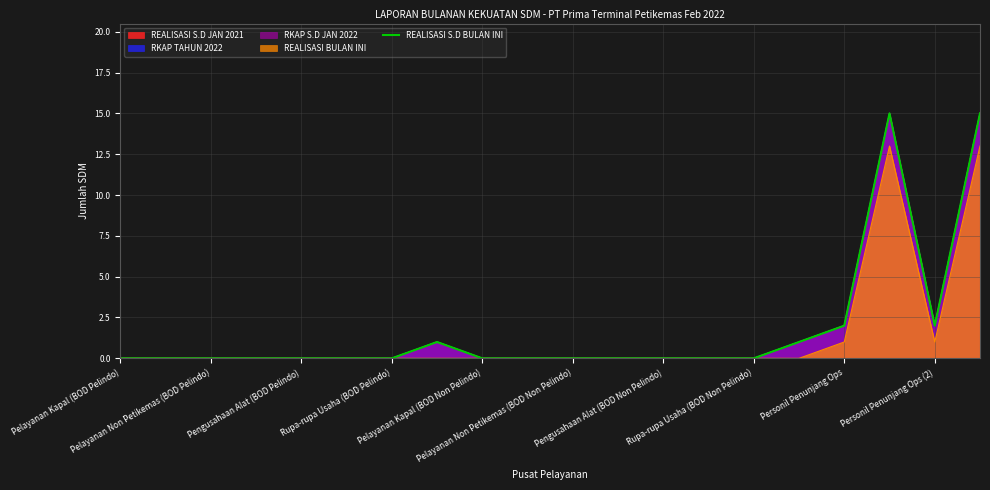

How many values exceed 0?

6